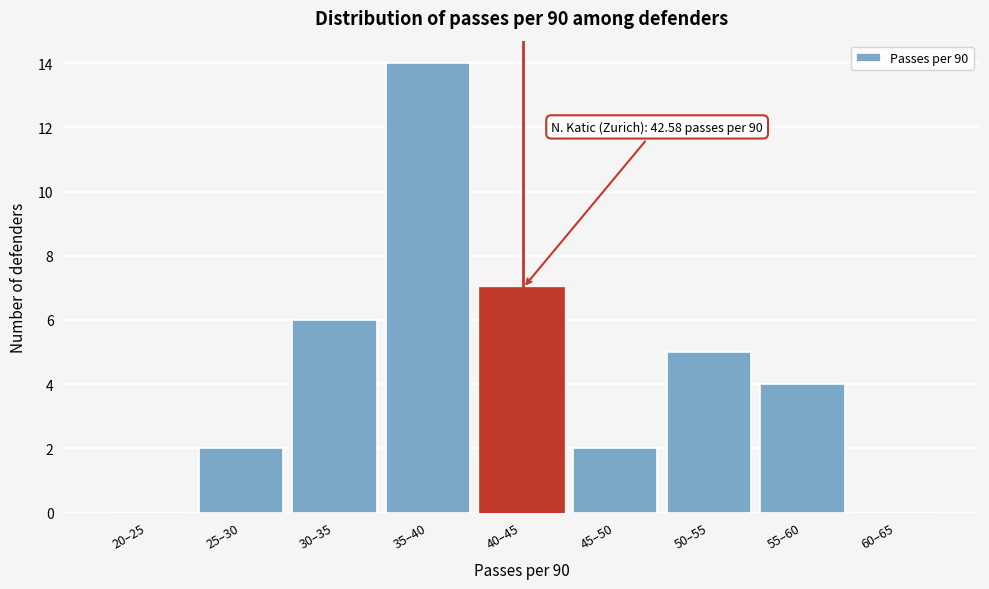

Reading left to right, extract all data points from this chart.

20–25=0	25–30=2	30–35=6	35–40=14	40–45=7	45–50=2	50–55=5	55–60=4	60–65=0